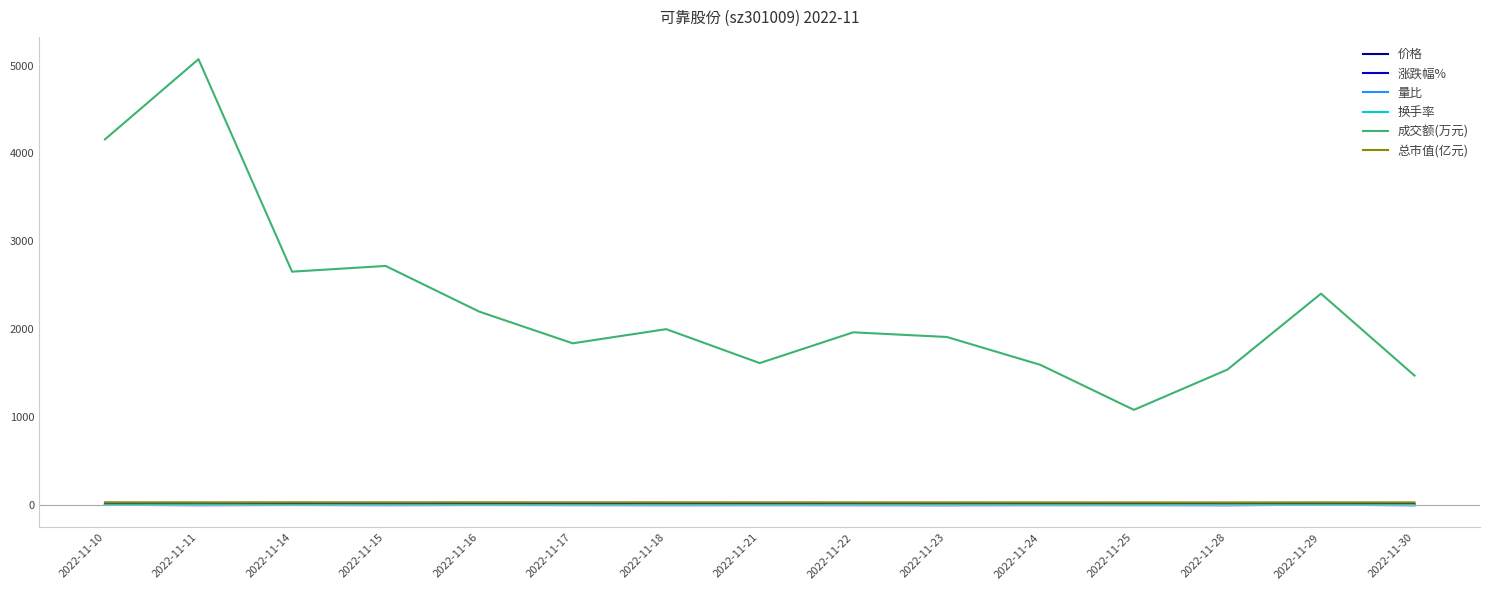

True or false: 成交额(万元) and 量比 cross at least once.

False